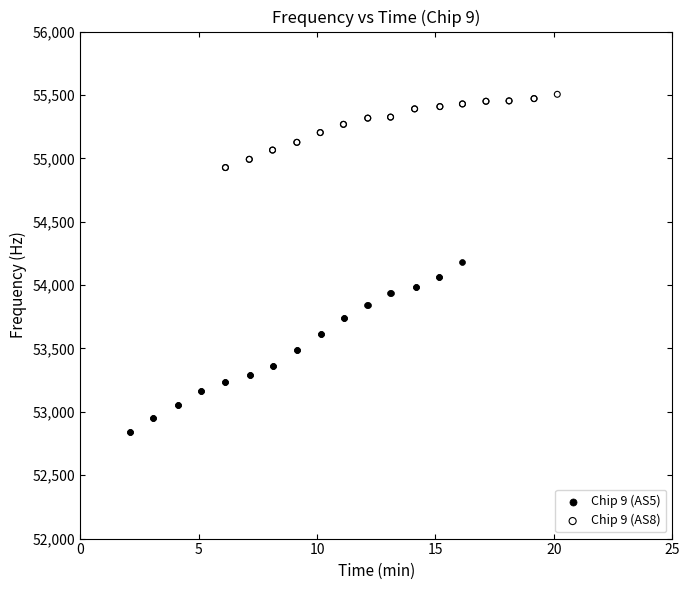

Which series contains the highest Y value?

Chip 9 (AS8)